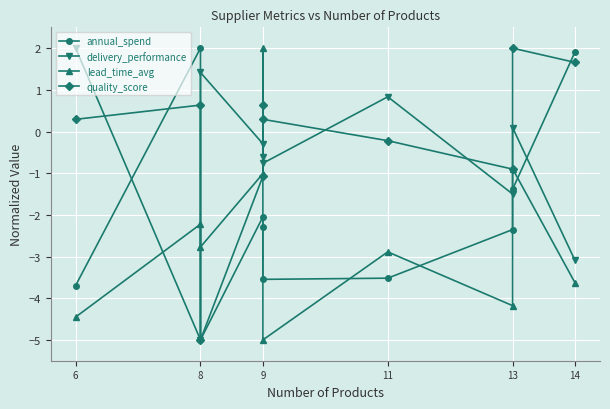

At which label is lead_time_avg closest to -1?

9